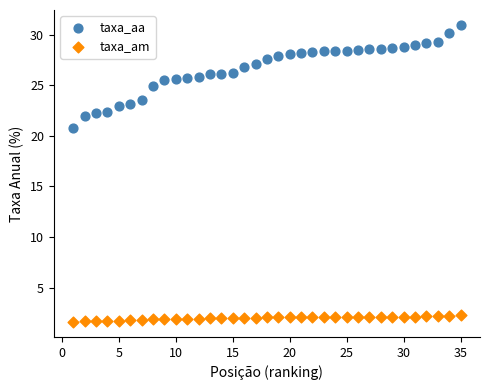

Across all data points, what is the range of X values (max minus min)?

34.0